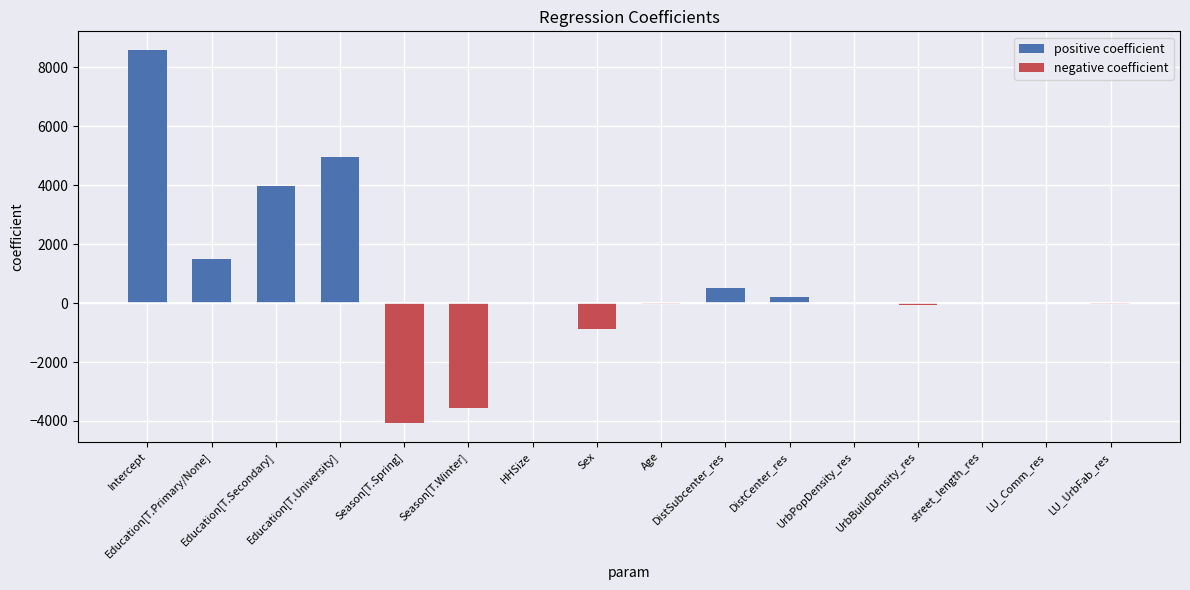

What is the average value of the negative coefficient series?

-540.7